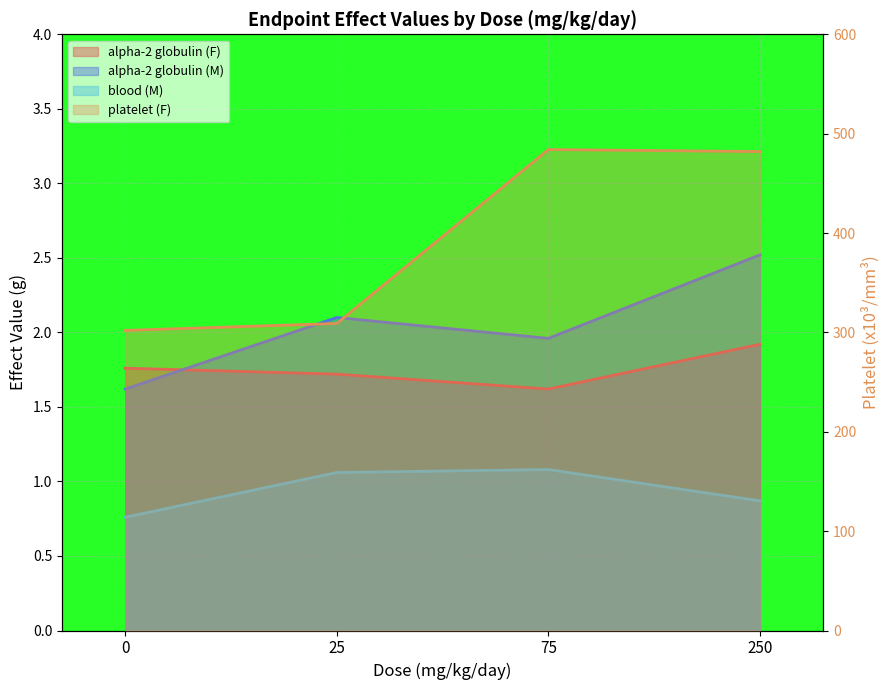

How many data points in platelet (F) are less than 482?

2